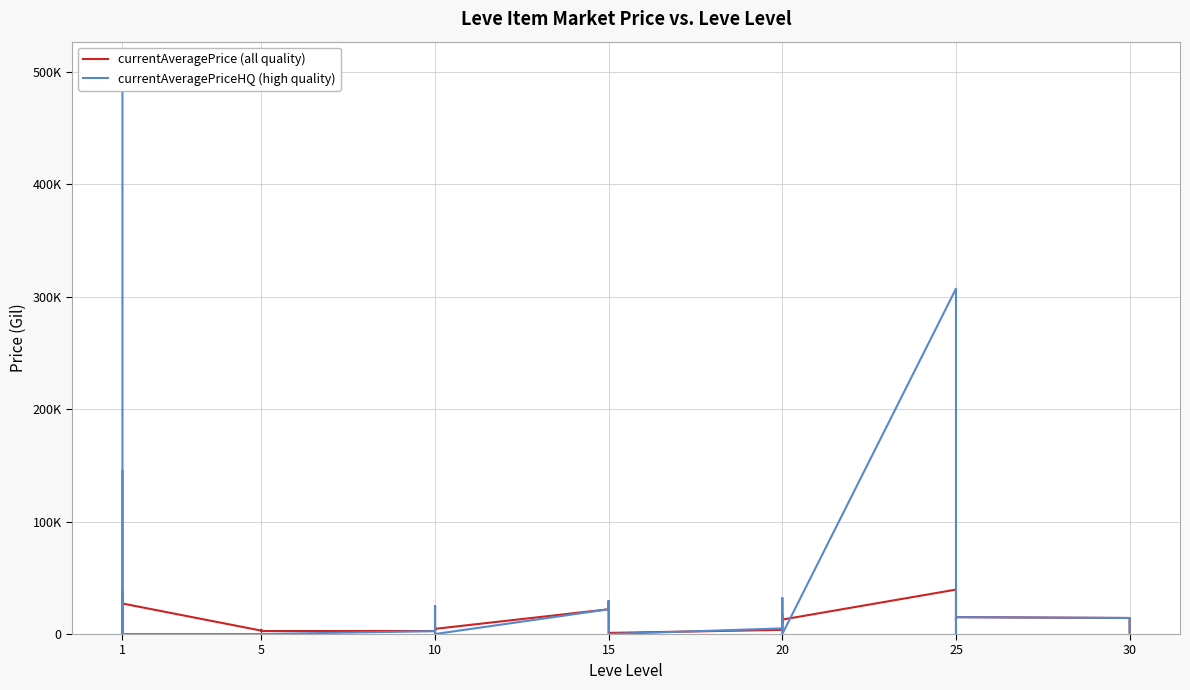

Which series has the widest spread of values?

currentAveragePriceHQ (high quality)